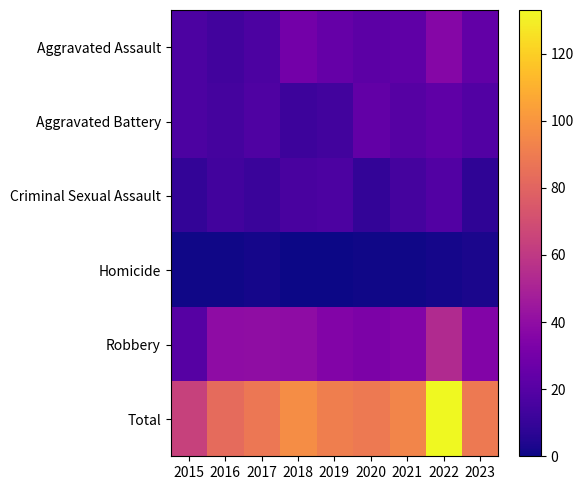

At which category does the chart reach its minimum across all series?

2018